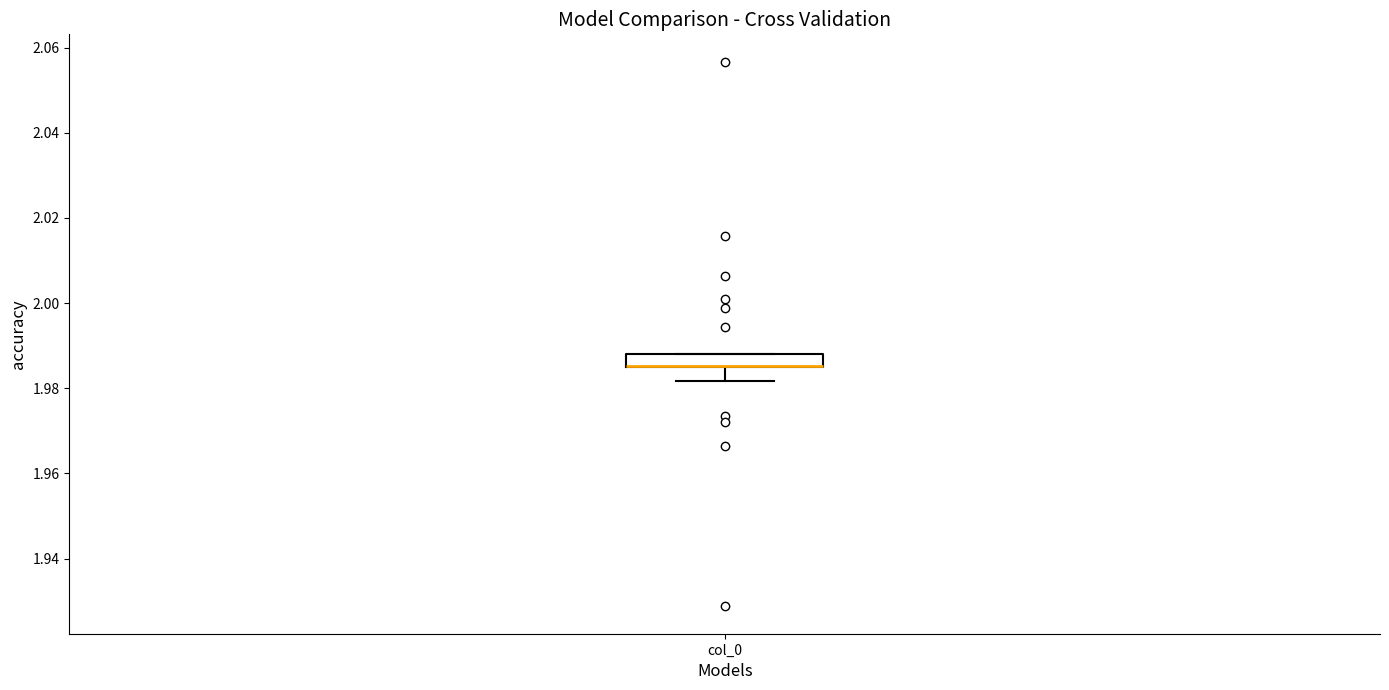

Where is the upper edge of the box for col_0 on the y-axis? The values are not printed on the chart, so give them approximately, as read against the axis.

1.988